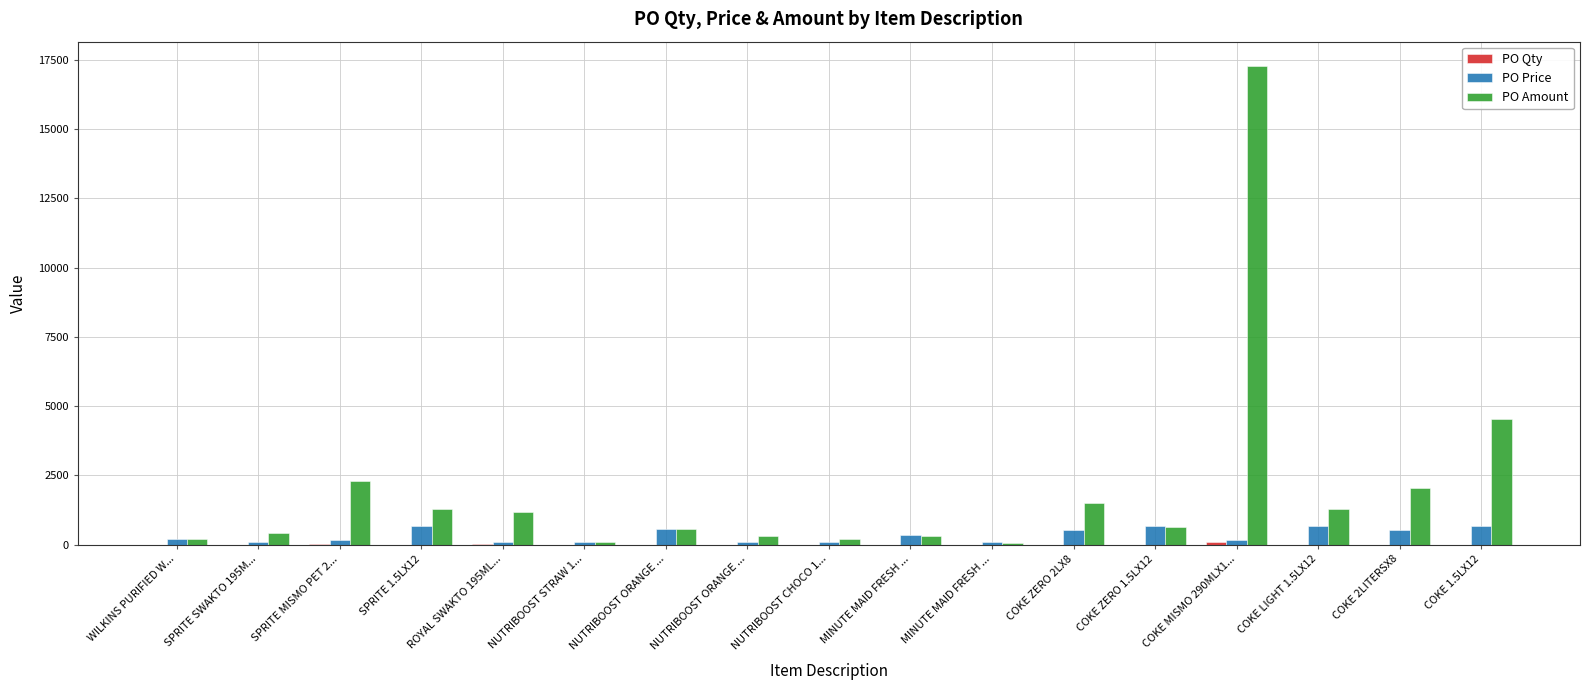

What is the average value of the PO Qty series?

10.1